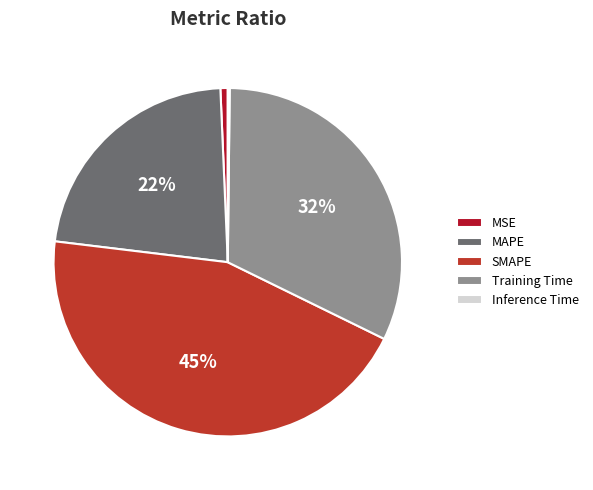

Is it true that SMAPE is 45% of the pie?

True